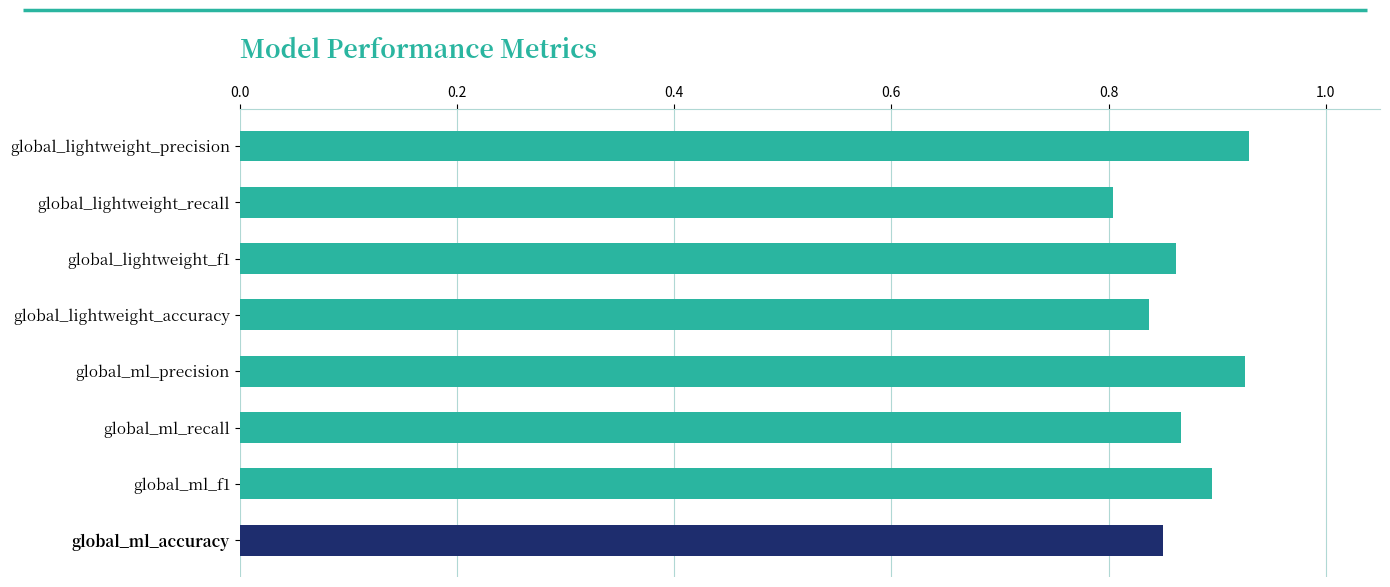

At which label is the value closest to 0?

global_lightweight_recall